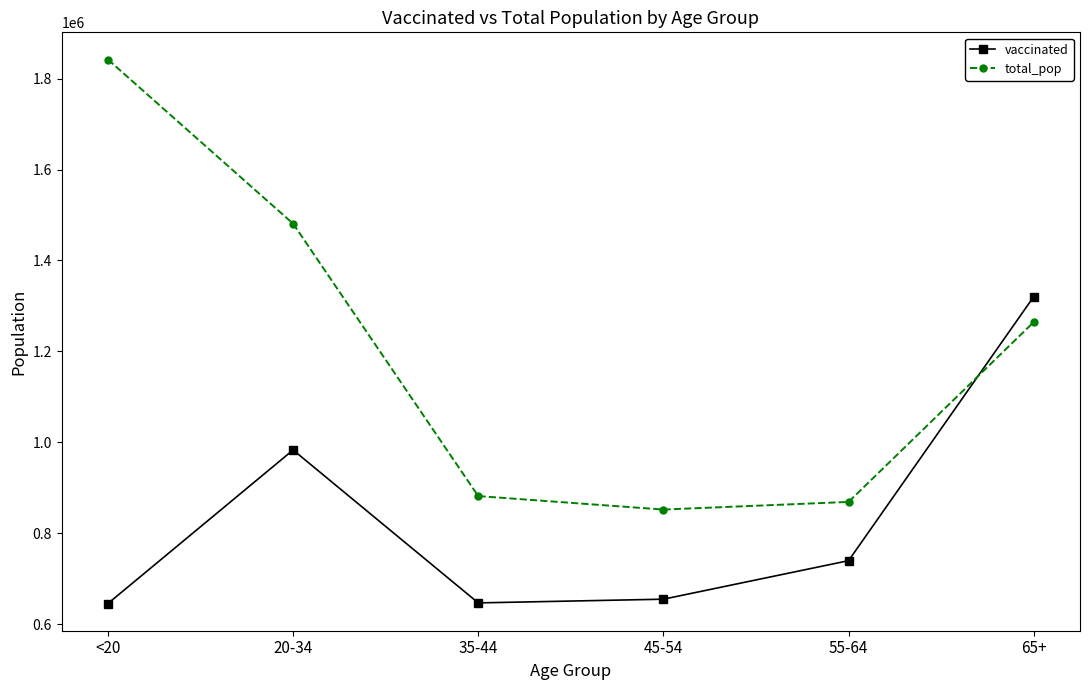

True or false: total_pop has more than 2 points higher than both neighbors.

False